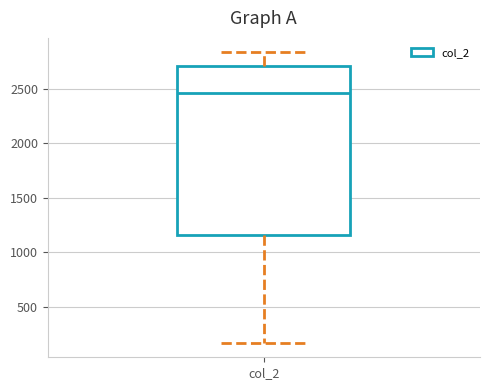

Where is the lower edge of the box for col_2 on the y-axis? The values are not printed on the chart, so give them approximately, as read against the axis.

1150